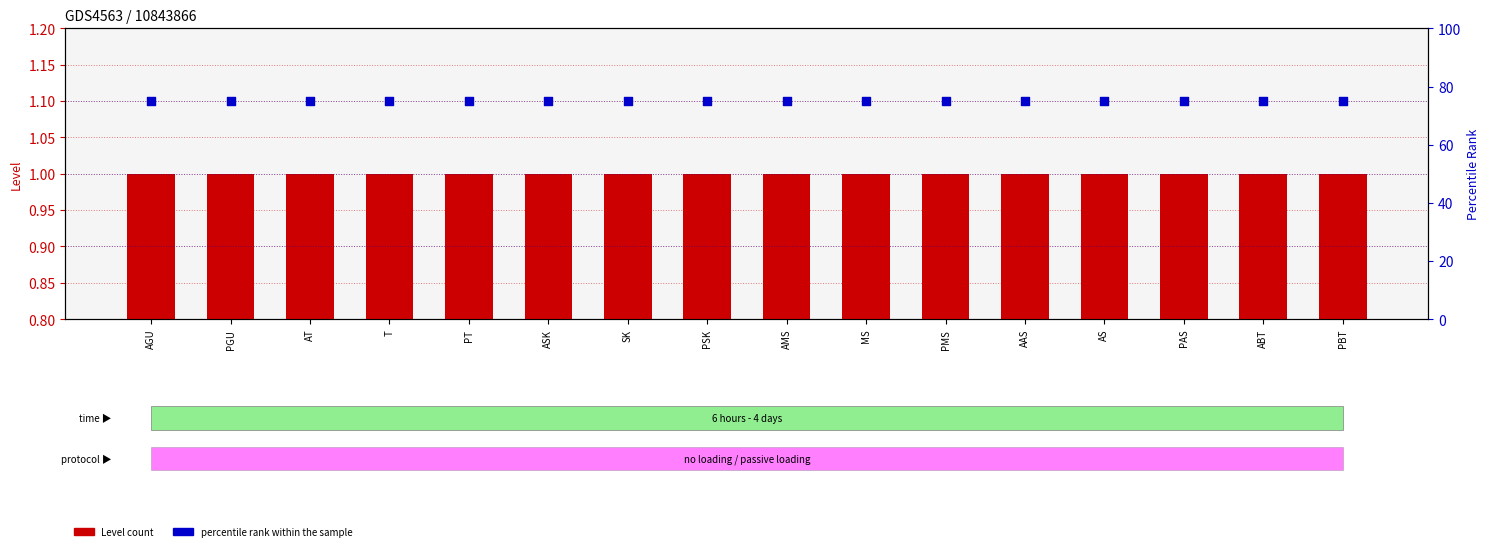

What are all the series names shown in the legend?

Level count, percentile rank within the sample